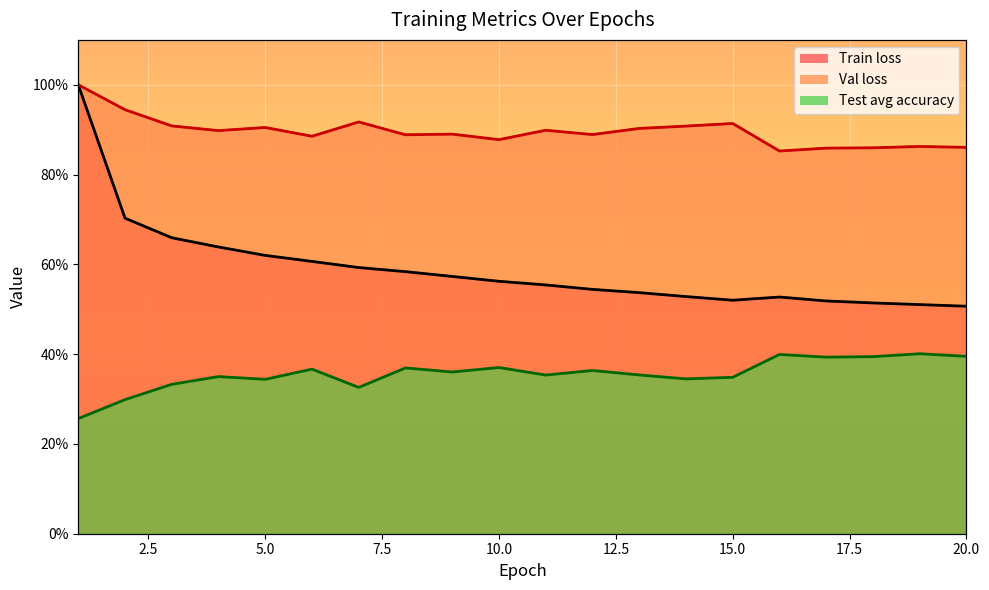

Where is the first local minimum for Train loss?

15